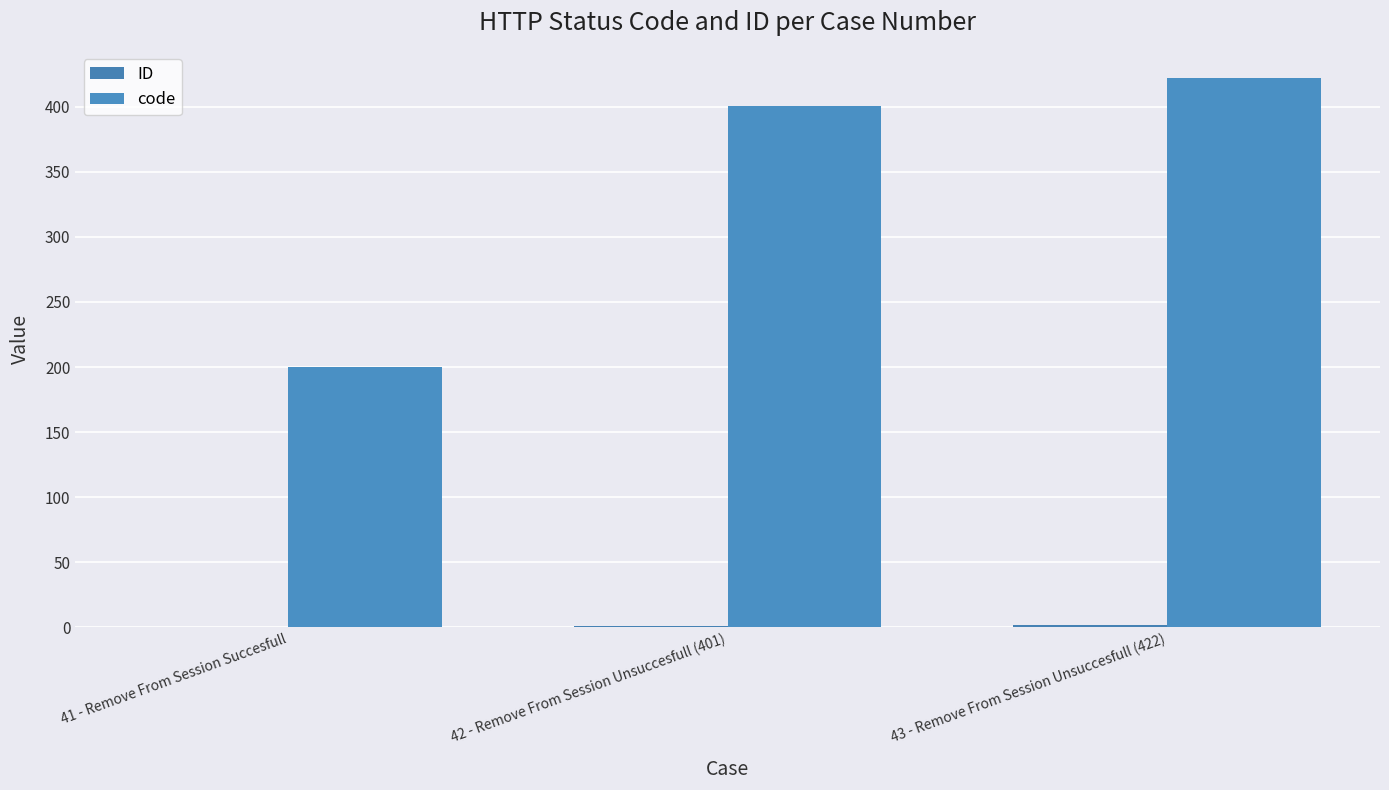

Count the number of data series in this chart.

2